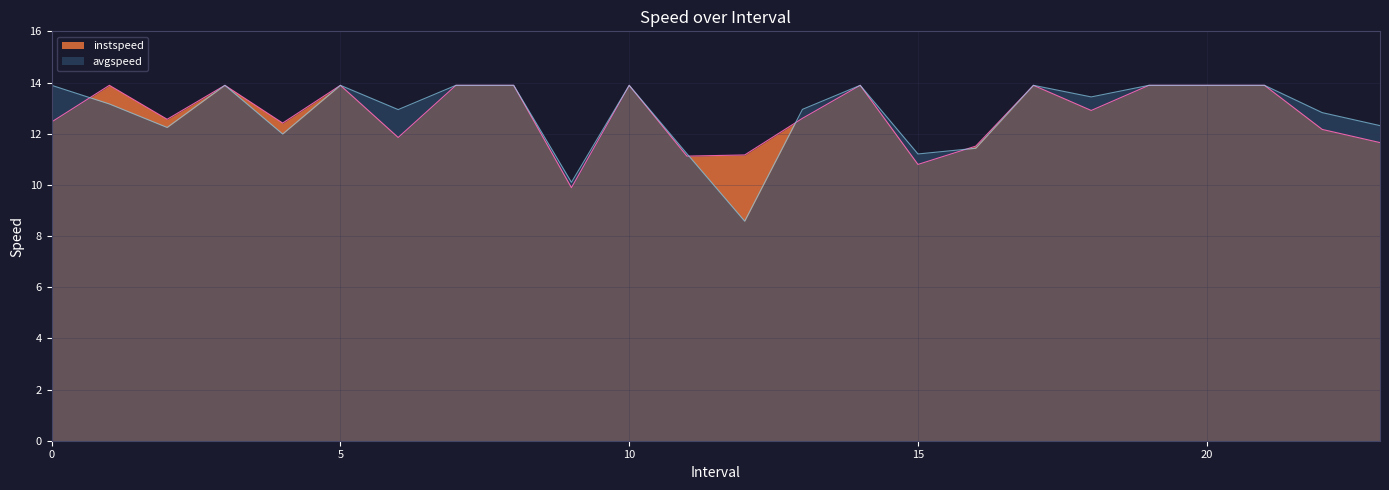

What is the minimum value shown in the chart?

8.6